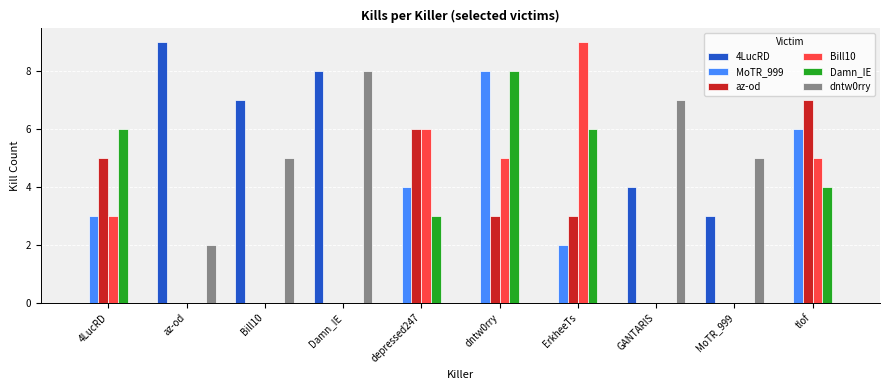

Where does the MoTR_999 series first go above 2?

4LucRD